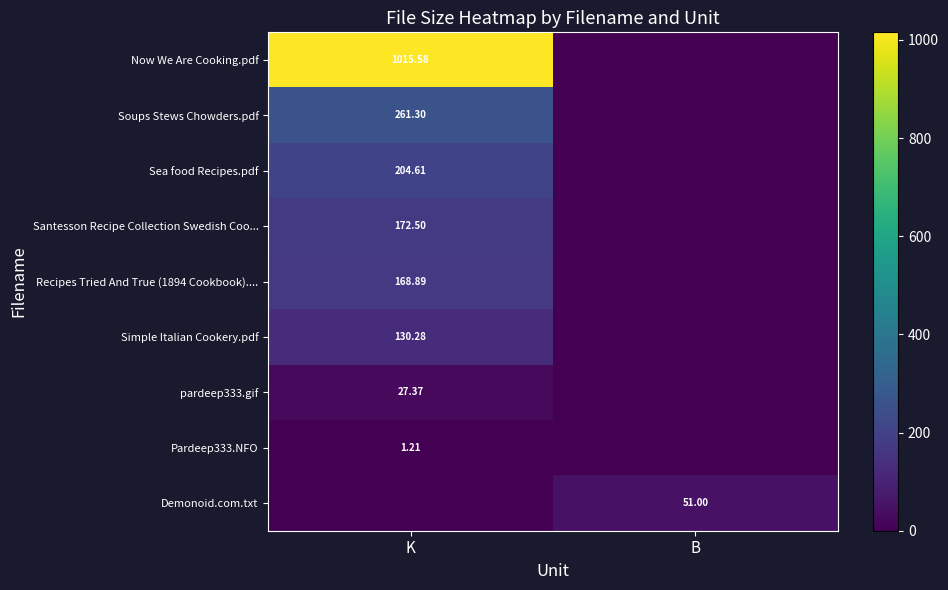

What is the total value across all series at K?

1981.7